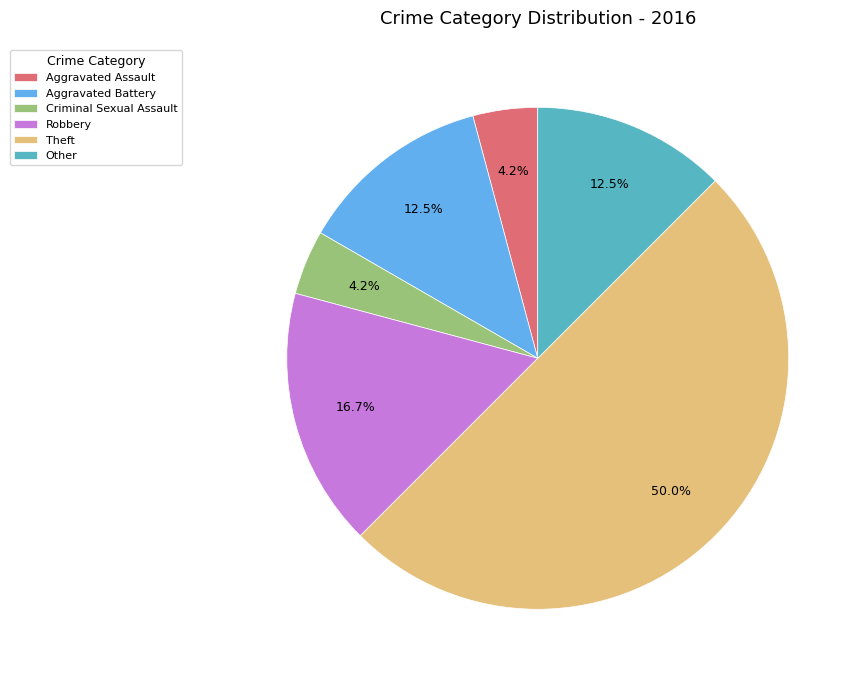

Which has a higher value, Theft or Robbery?

Theft